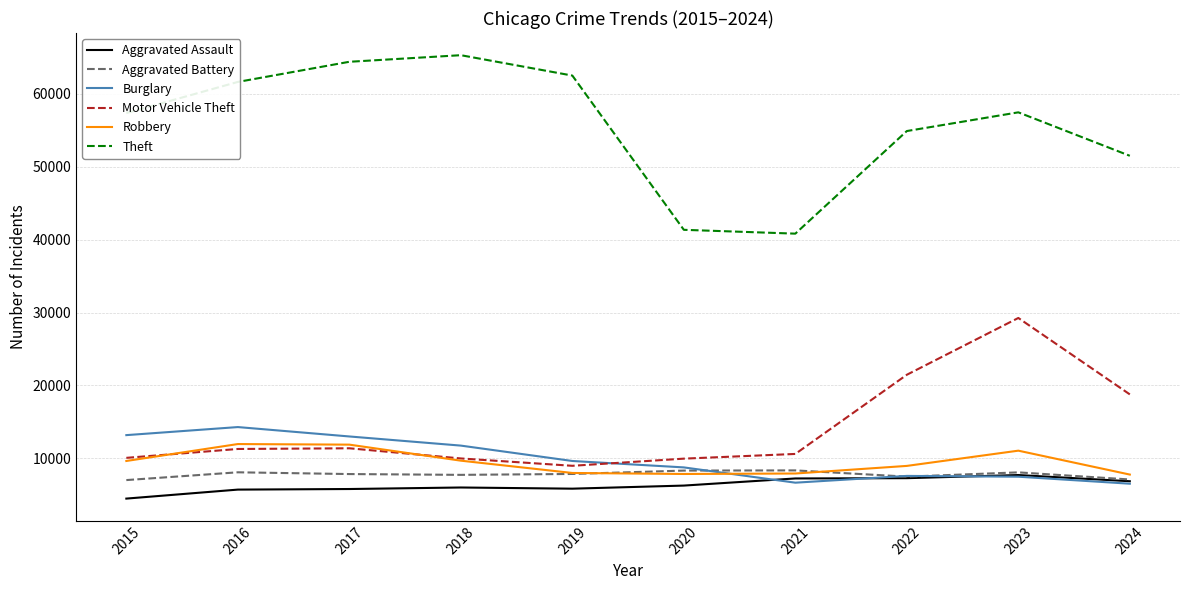

Which series has the widest spread of values?

Theft